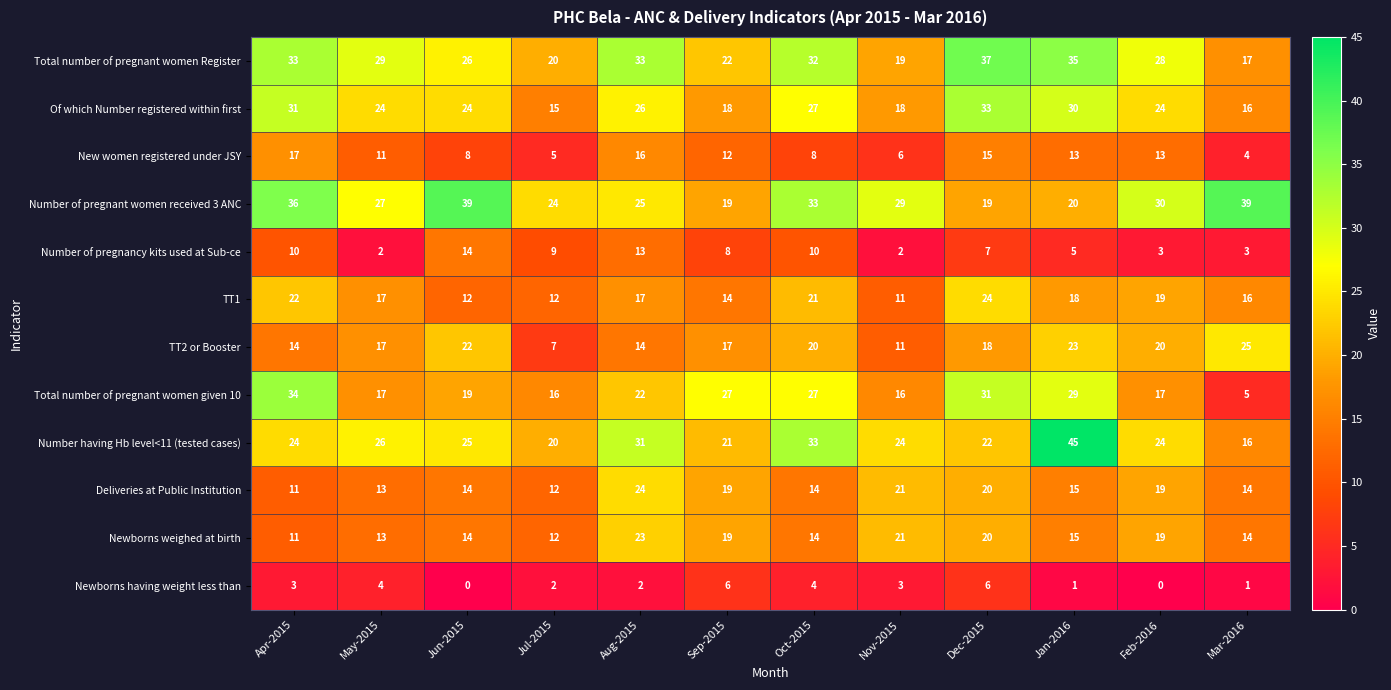

How many data points in Number having Hb level<11 (tested cases) are less than 24?

4